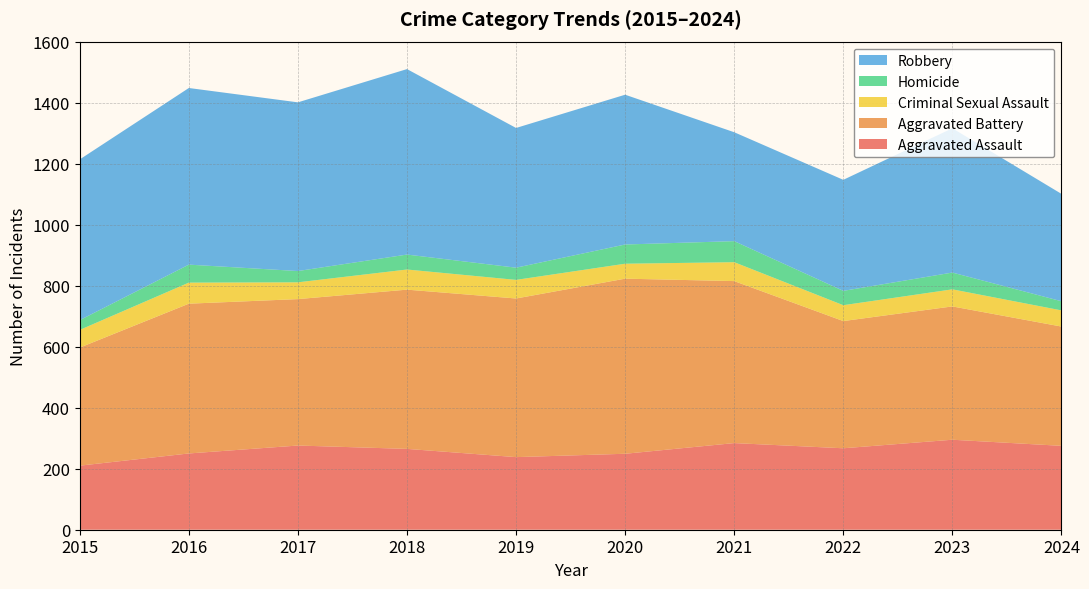

Reading right to left, what are all the values shown in this chart?

Aggravated Assault: 275	295	267	284	249	238	265	276	250	210
Aggravated Battery: 391	437	417	531	574	520	522	480	491	387
Criminal Sexual Assault: 53	56	52	62	49	61	66	55	69	58
Homicide: 30	55	47	69	63	40	49	37	59	32
Robbery: 352	473	364	357	491	458	608	553	579	527